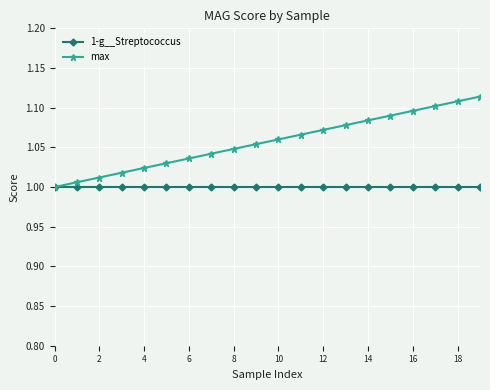

What is the difference between the second highest and second lowest values in the max series?

0.1